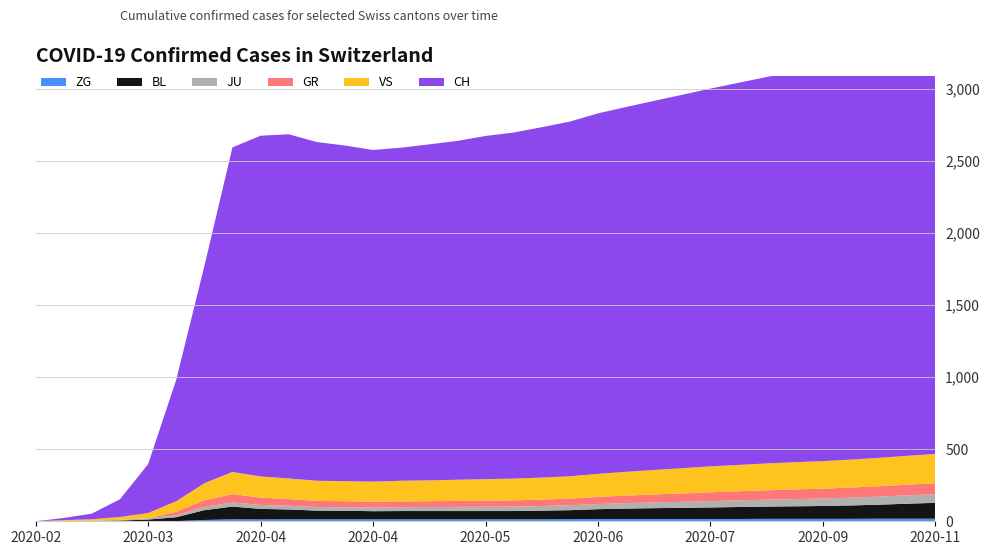

Reading left to right, list all the values displayed in this chart.

ZG: 0	0	0	0	0	1	9	14	13	14	14	14	14	14	14	14	14	14	14	15	16	16	16	16	16	16	17	17	17	17	18	18	18
BL: 0	1	1	5	12	27	68	88	73	68	60	59	56	57	57	57	57	57	60	62	68	72	75	77	80	83	85	87	89	93	97	104	110
JU: 0	1	2	5	9	14	23	29	27	26	25	25	26	27	28	29	30	31	32	34	36	38	40	42	44	46	48	50	52	54	56	58	60
GR: 0	0	0	0	0	24	45	58	51	46	42	41	40	40	40	41	42	43	44	46	49	52	55	58	61	63	65	67	68	70	72	74	76
VS: 0	6	11	20	36	73	119	153	147	143	140	139	139	143	145	147	149	151	153	155	160	165	170	175	180	183	186	189	191	194	197	200	203
CH: 0	15	39	123	339	842	1505	2251	2363	2387	2349	2328	2300	2310	2330	2350	2380	2400	2430	2460	2500	2530	2560	2590	2620	2650	2680	2710	2740	2770	2800	2830	2860